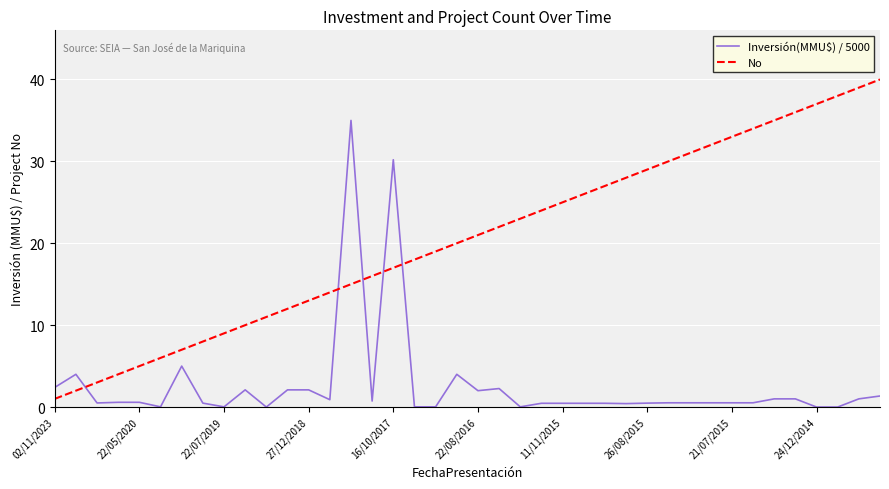

What is the minimum value for No?

1.0